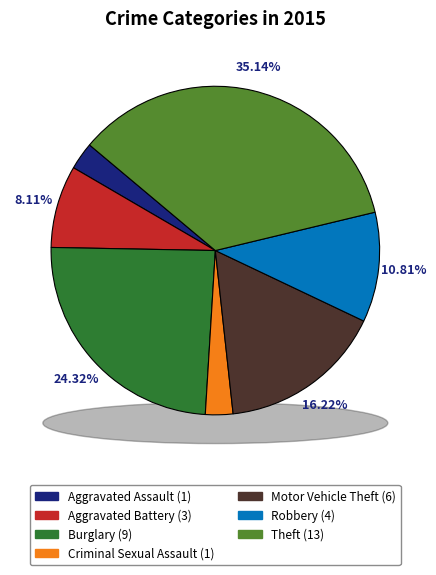

To the nearest percent, what is the combined percentage of Robbery and Aggravated Assault?

14%